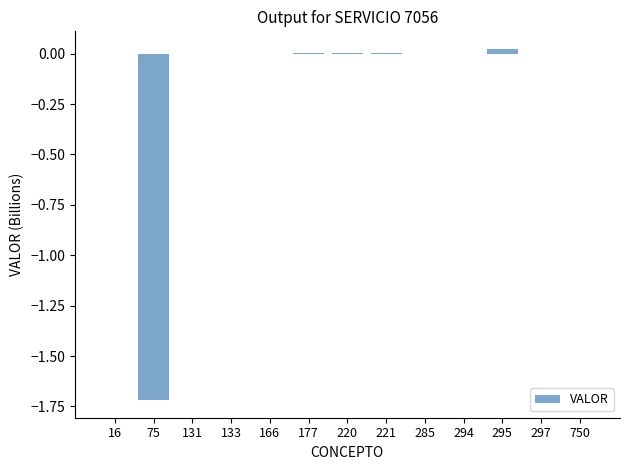

Is it true that the value at 166 is 0.0?

True